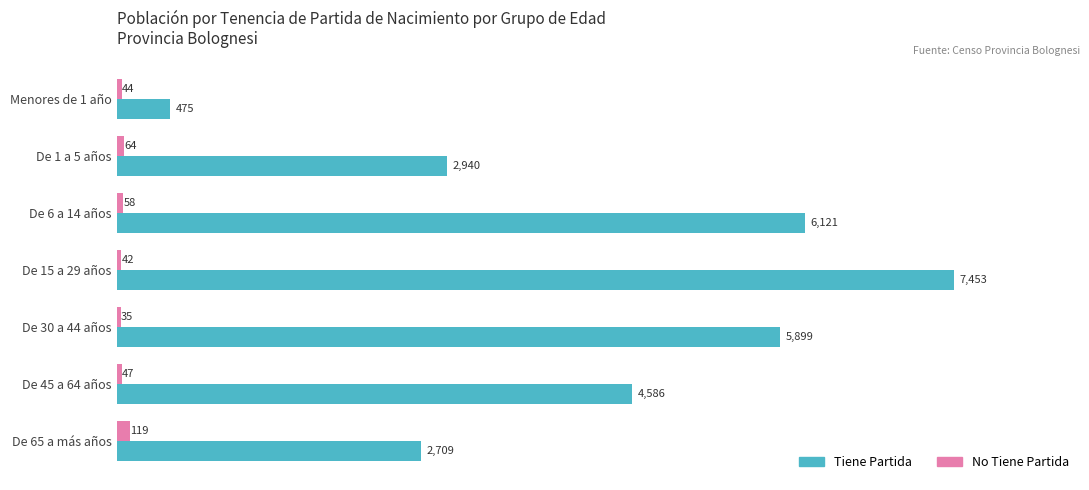

Rank the series by their maximum value, from lowest to highest.

No Tiene Partida, Tiene Partida